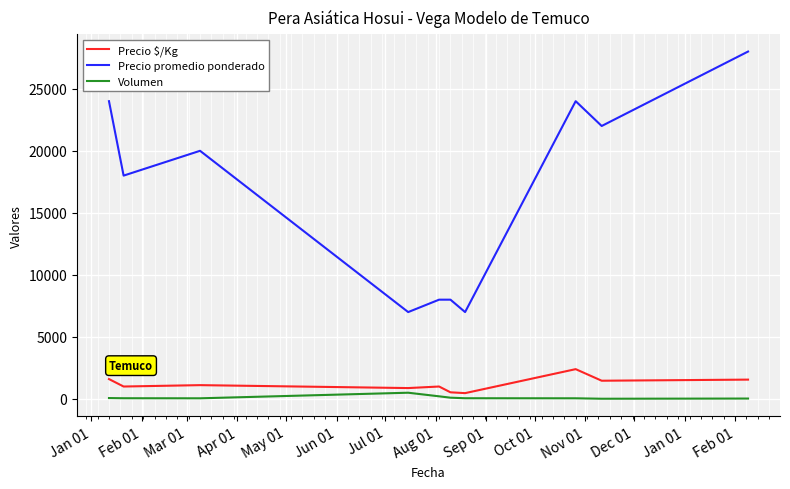

List the series in order of their peak value, highest first.

Precio promedio ponderado, Precio $/Kg, Volumen